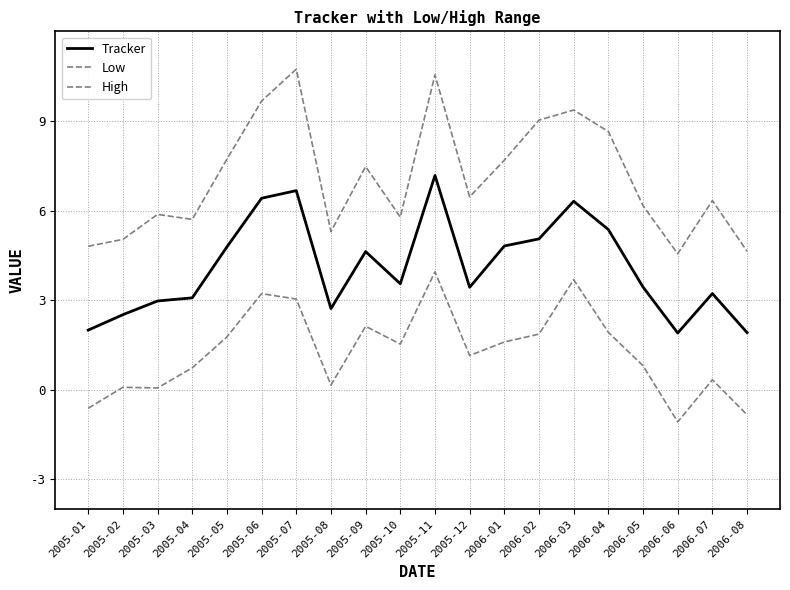

Does the chart have visible grid lines?

Yes